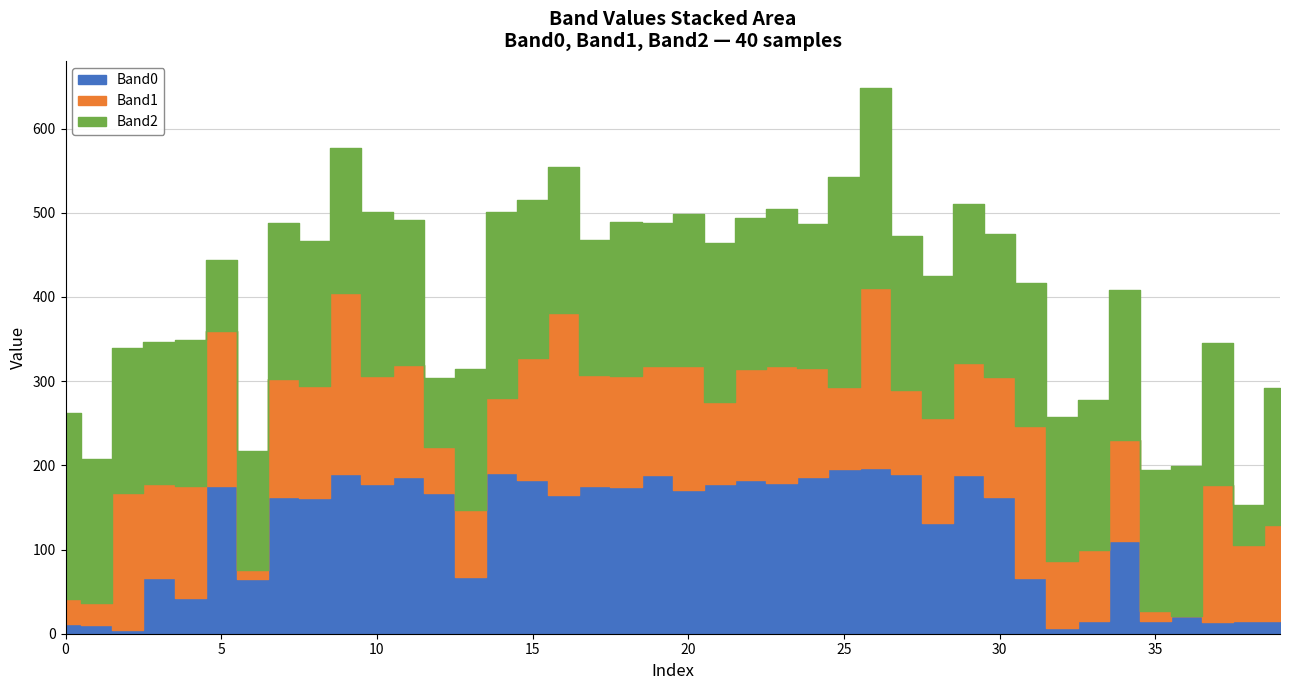

How many series are shown in this chart?

3